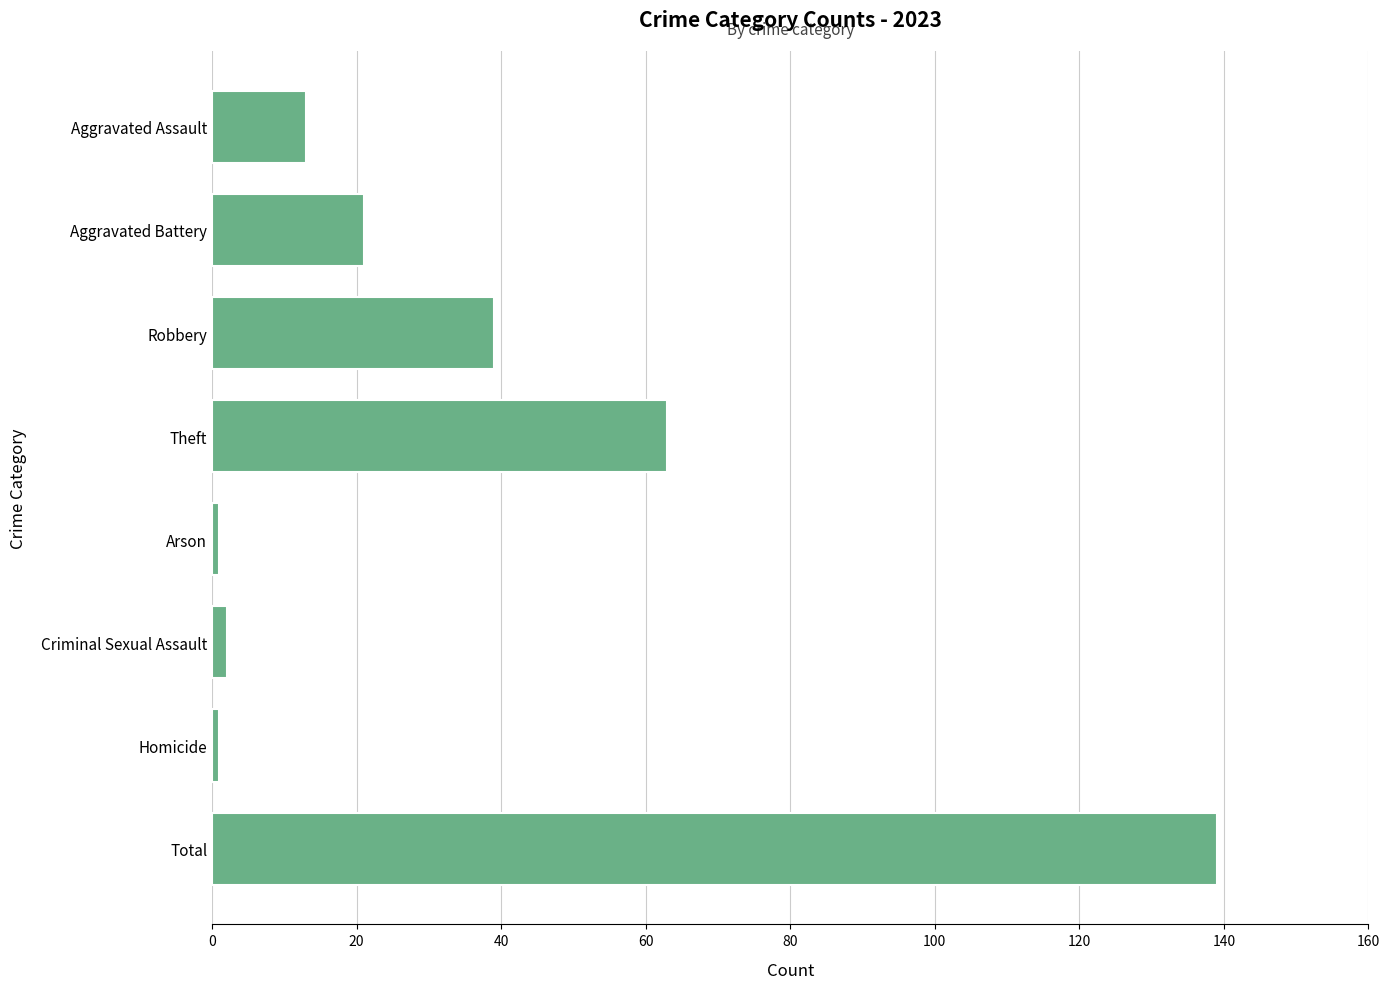

Reading top to bottom, what are all the values shown in this chart?

Aggravated Assault=13	Aggravated Battery=21	Robbery=39	Theft=63	Arson=1	Criminal Sexual Assault=2	Homicide=1	Total=139